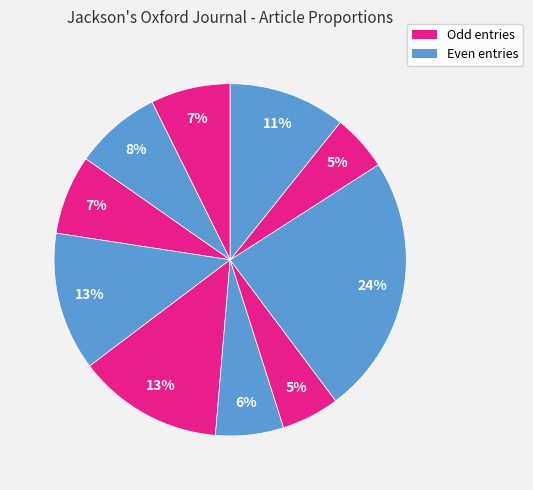

Does any single category account for the majority?

No